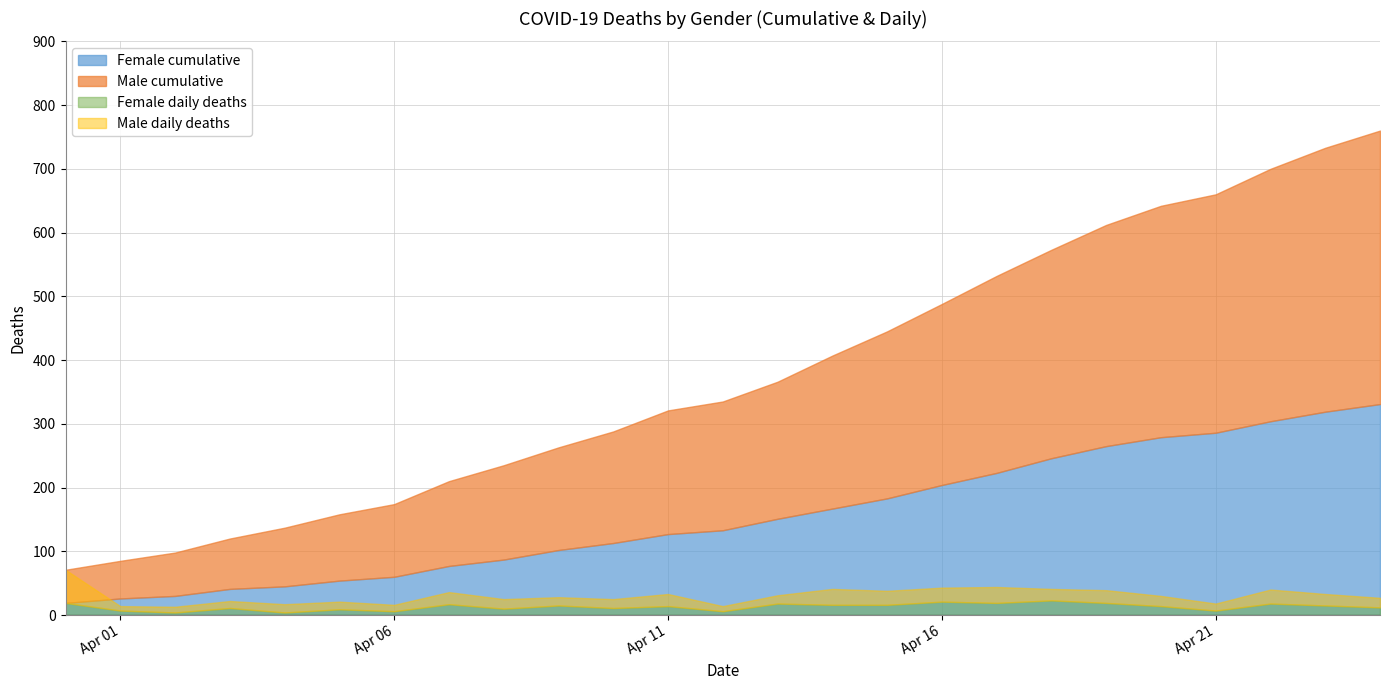

What is the difference between the highest and lowest values at 3?

68